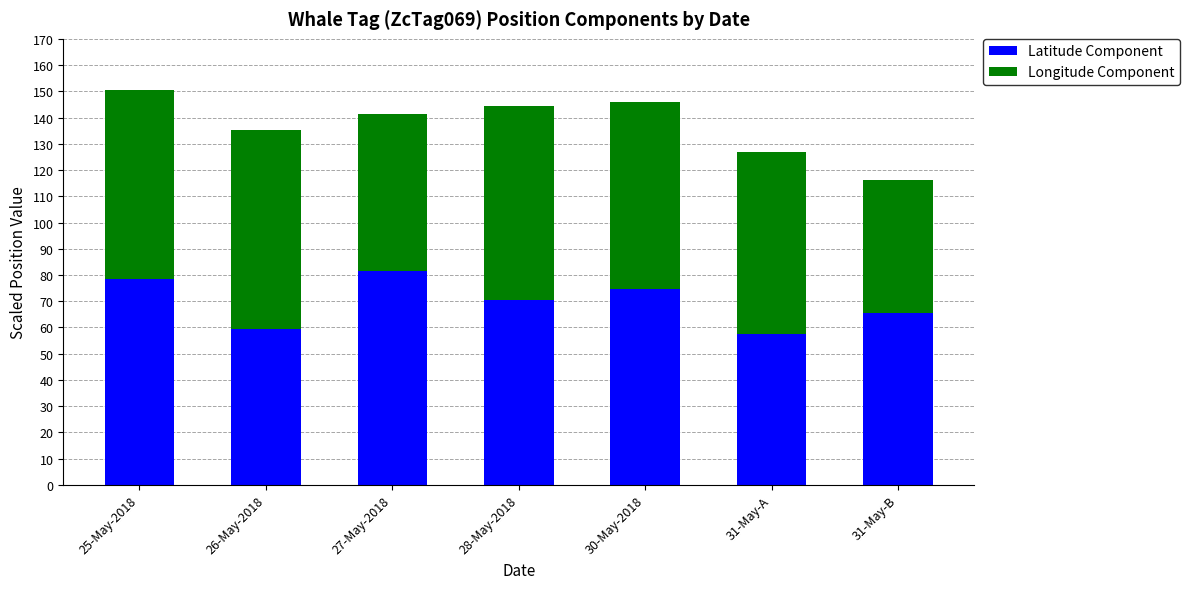

The Latitude Component series shows 59.5 at 26-May-2018. True or false?

True